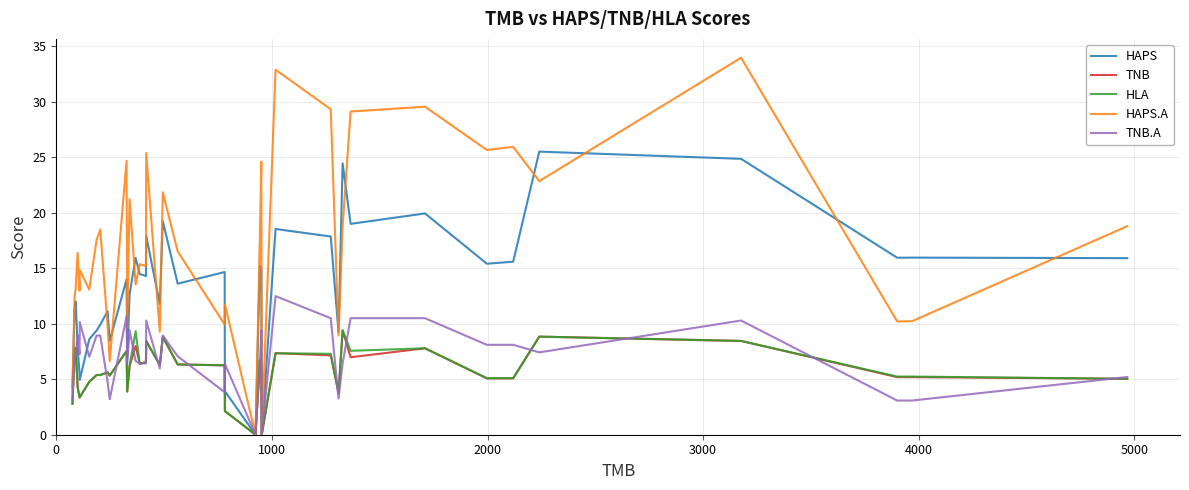

What is the maximum value for HAPS.A?

34.0